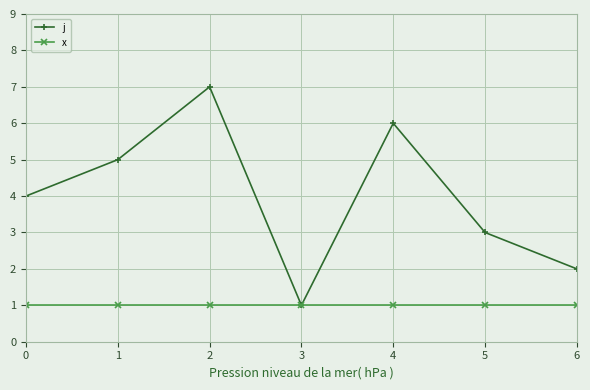

What is the greatest value displayed?

7